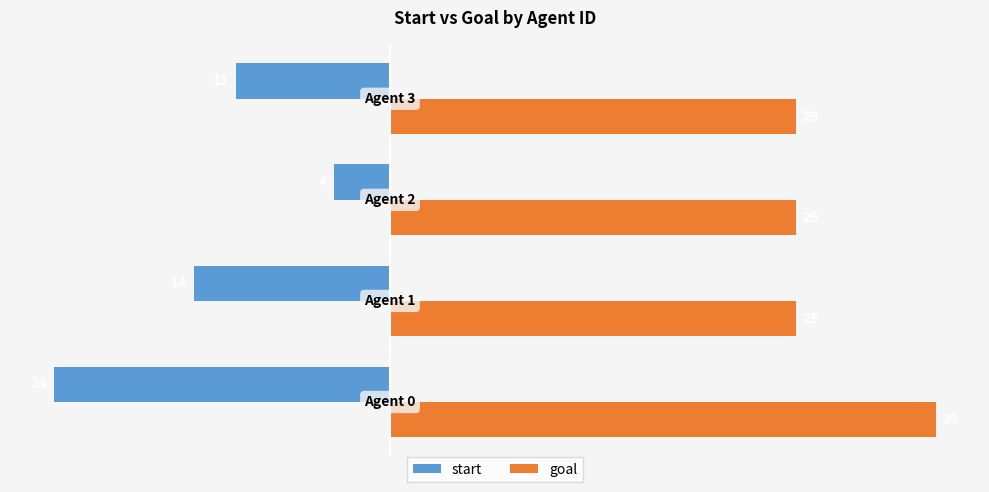

List the series in order of their overall mean, highest first.

goal, start